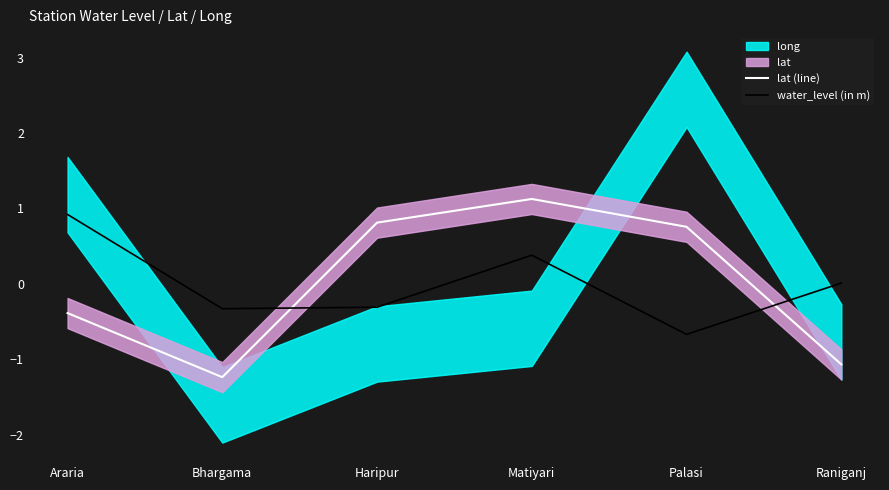

At which label does lat (line) reach its peak?

Matiyari